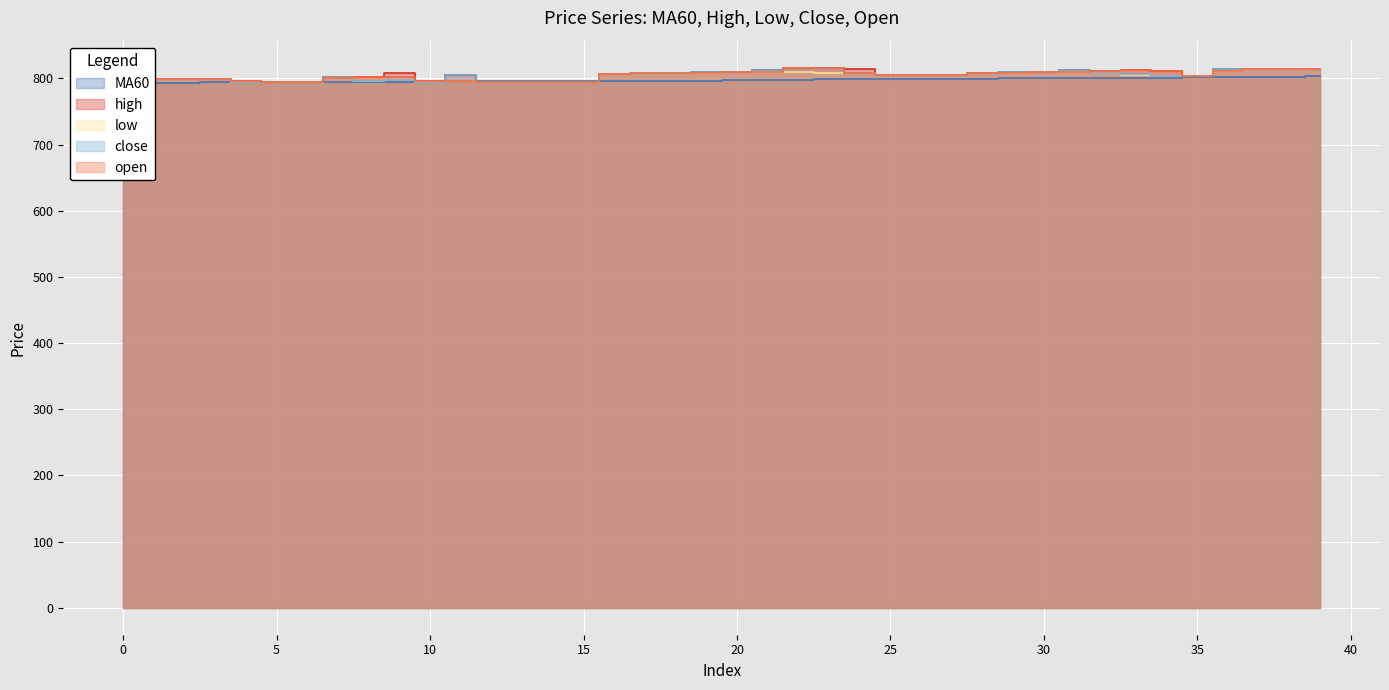

At which label does MA60 first exceed 797?

20